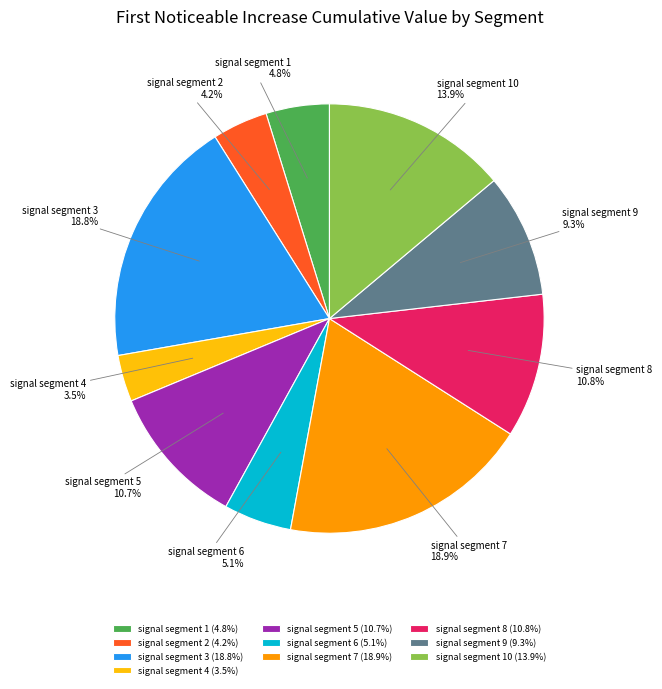

To the nearest percent, what portion does signal segment 1 represent?

5%